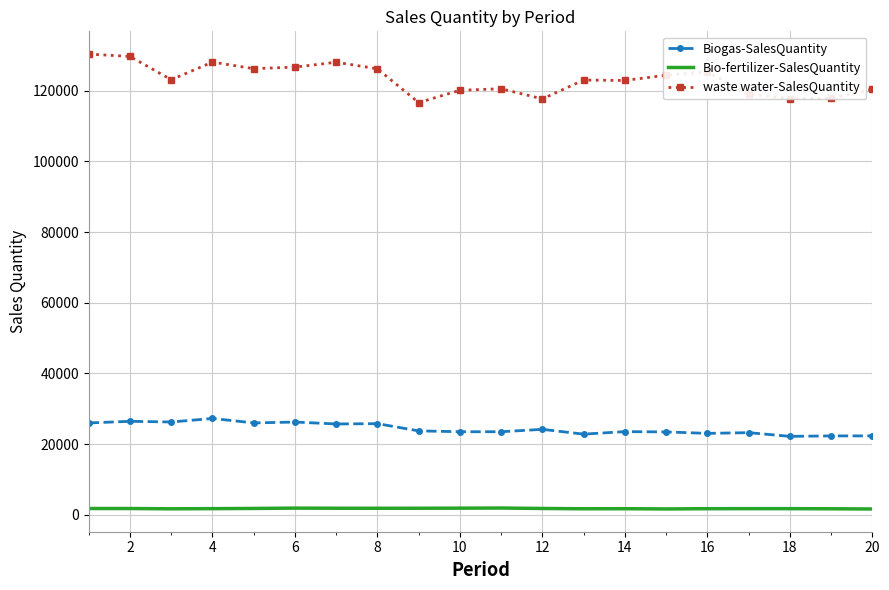

Which series has the largest total across all categories?

waste water-SalesQuantity